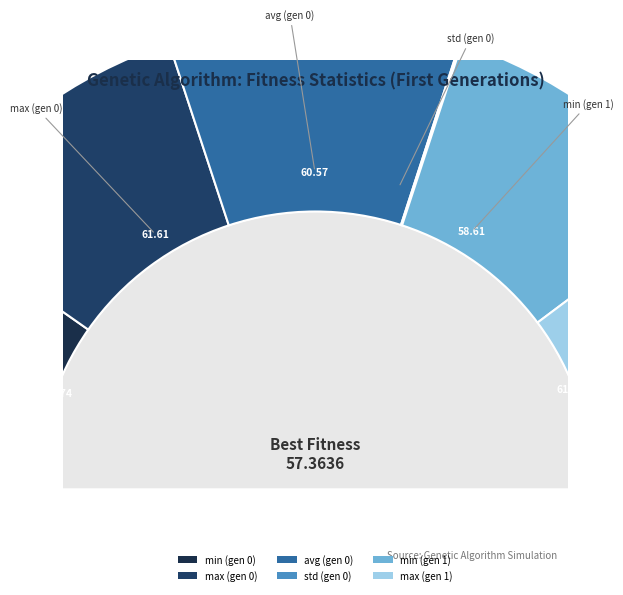

Which slice is the smallest?

std (gen 0)